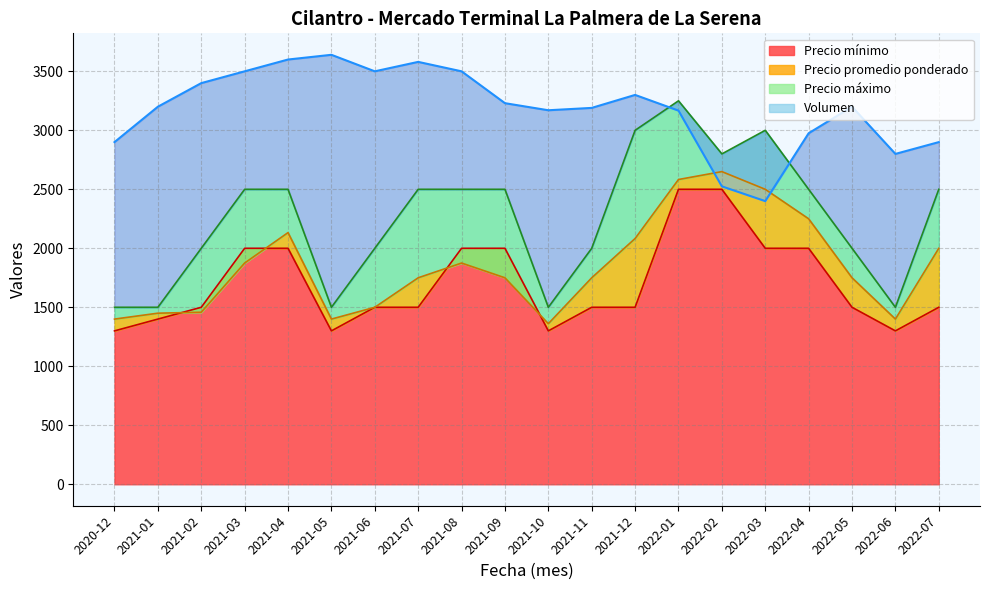

True or false: Volumen has more than 1 points higher than both neighbors.

True